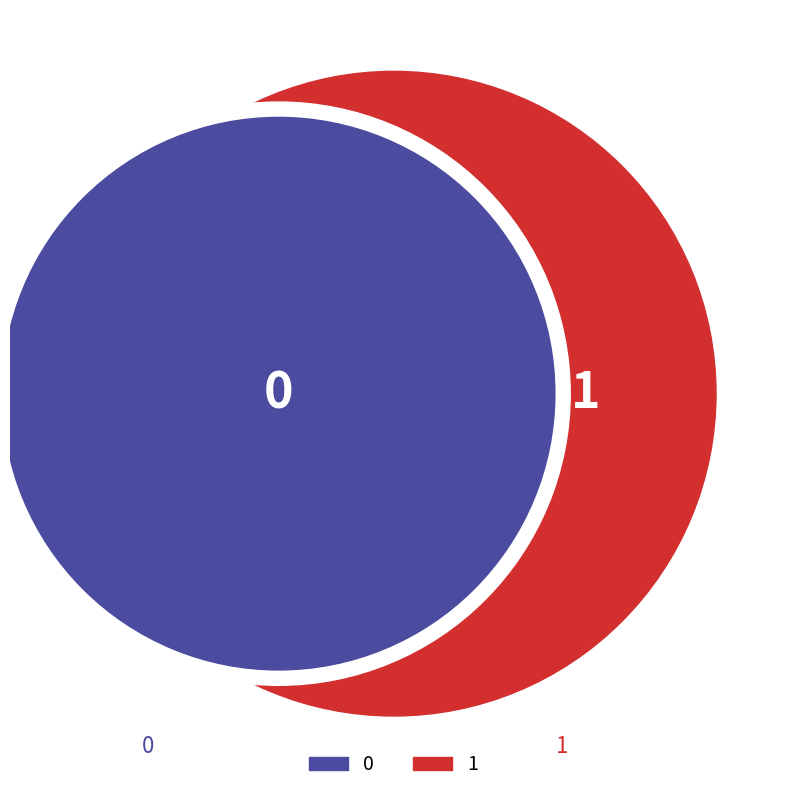

Count the number of slices in the pie.

2